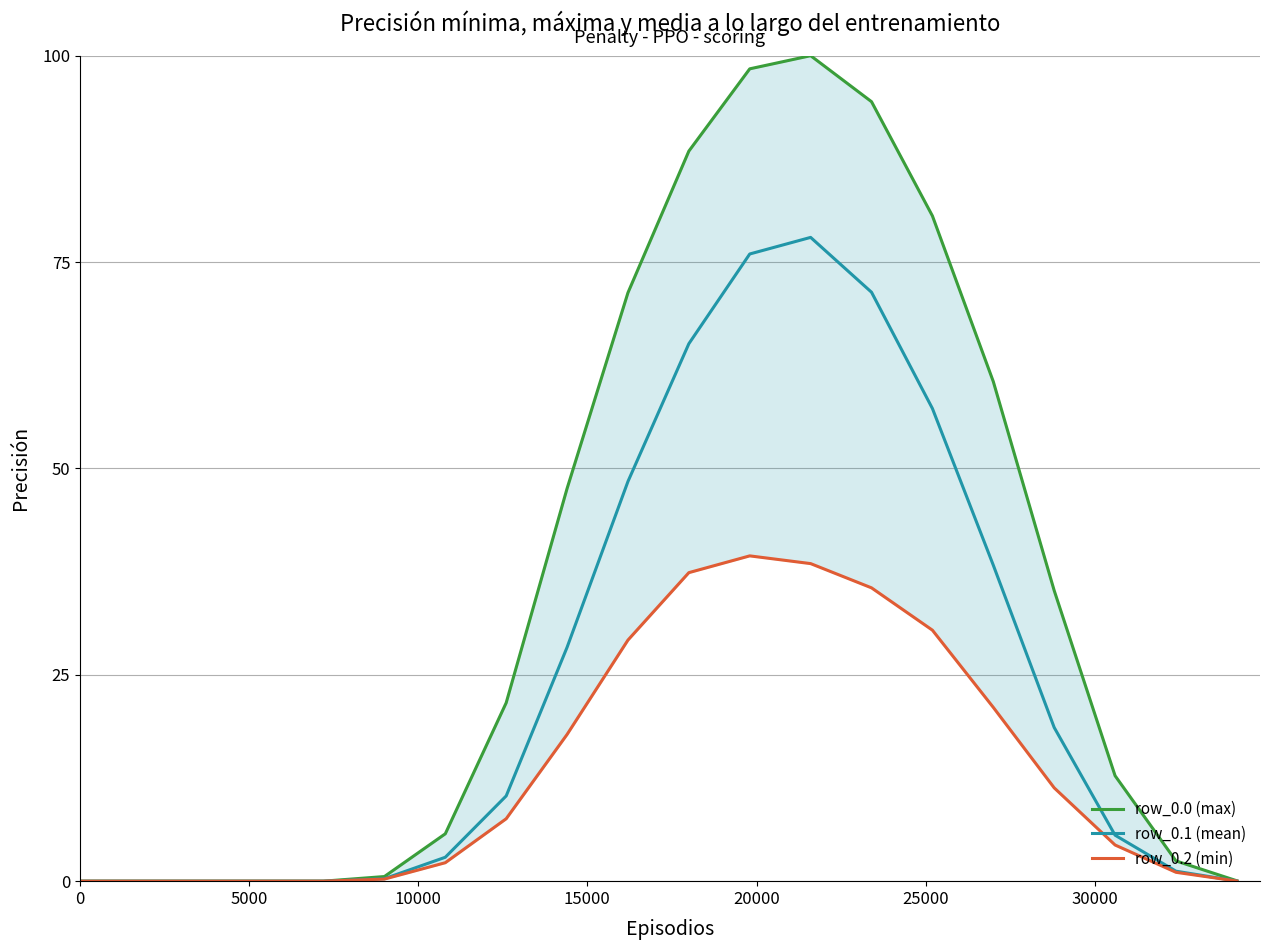

What is the maximum value for row_0.1 (mean)?

78.0